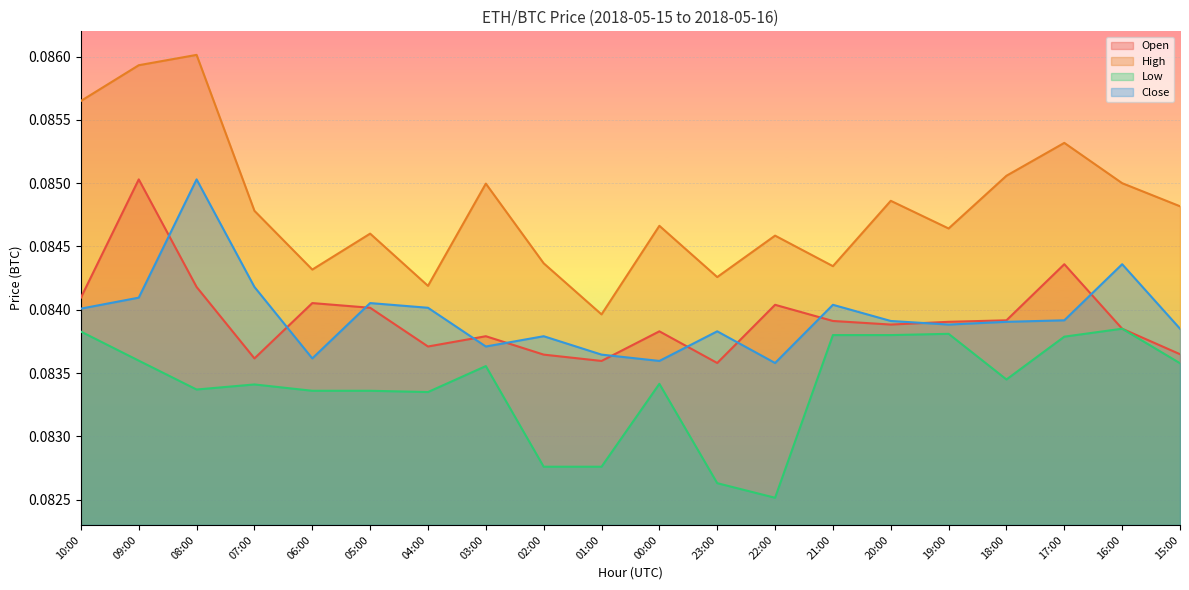

After their last crossing, which series has the higher values: Close or Open?

Close